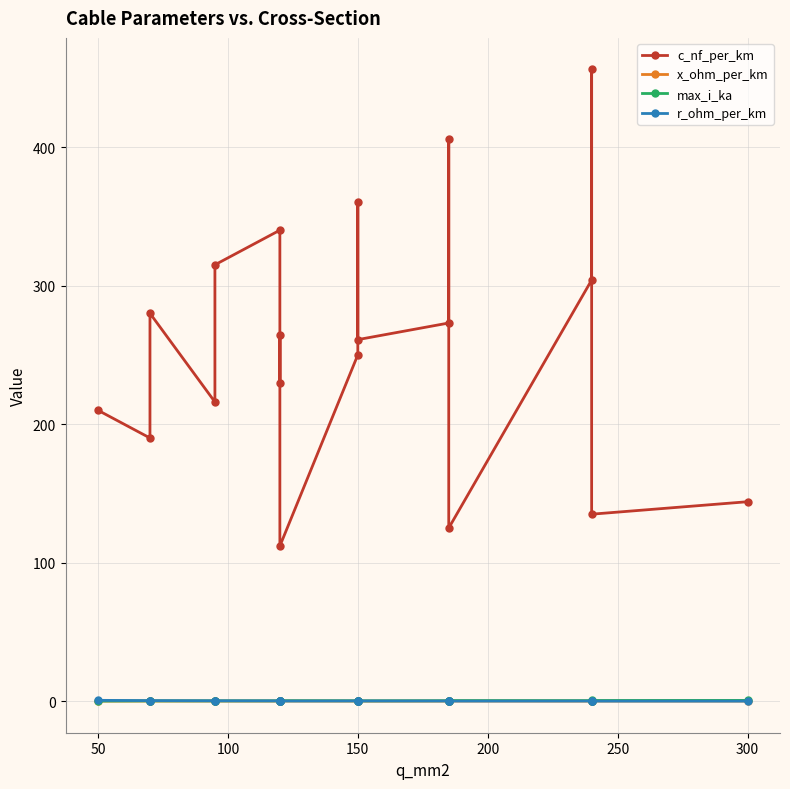

What is the minimum value for x_ohm_per_km?

0.1